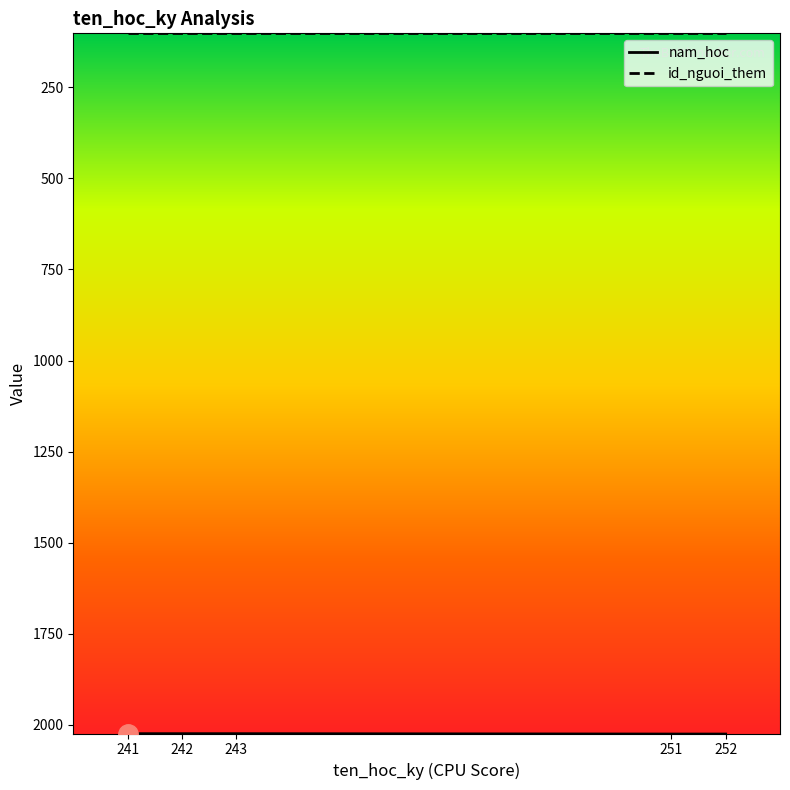

What is the total value across all series at 242?

2125